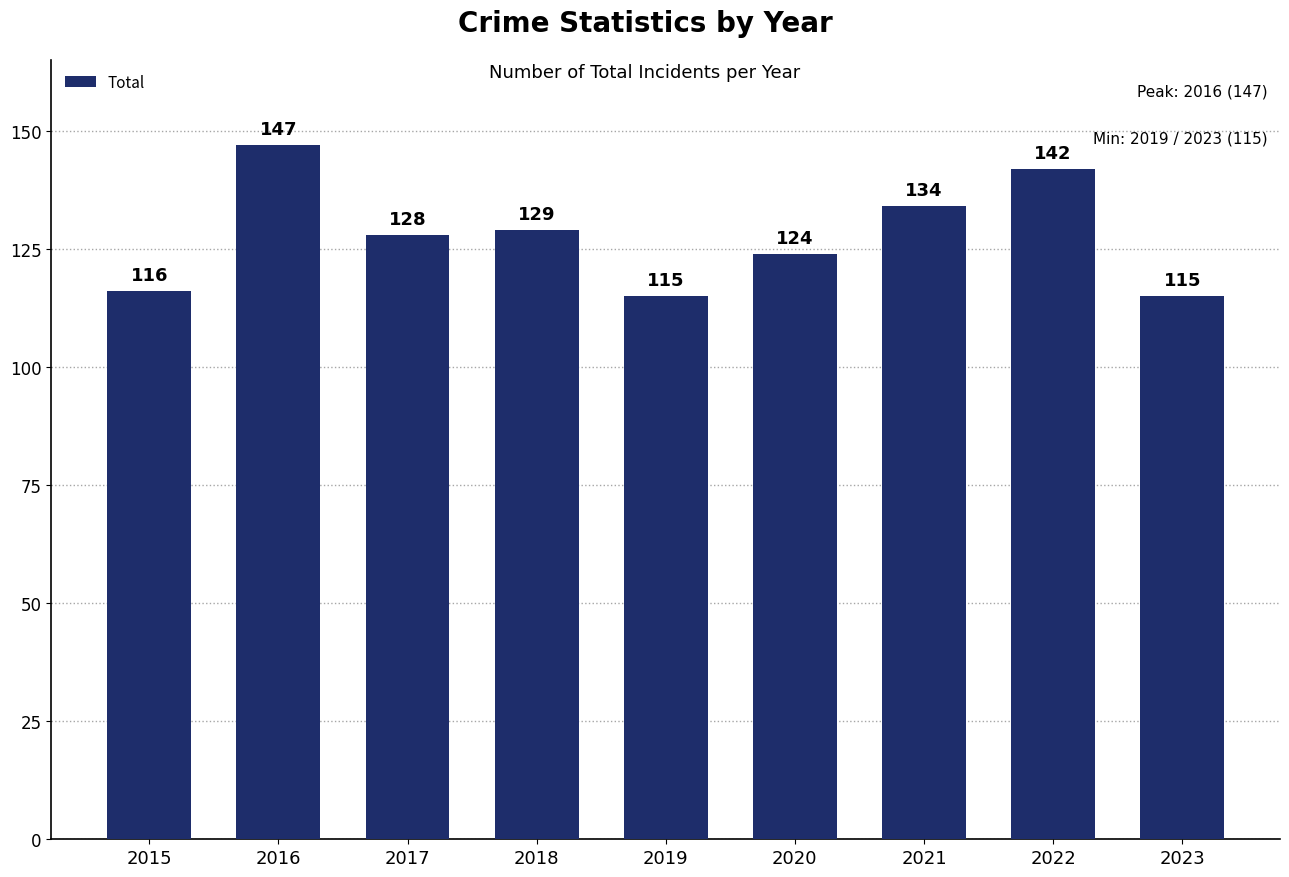

Which has a higher value, 2018 or 2015?

2018